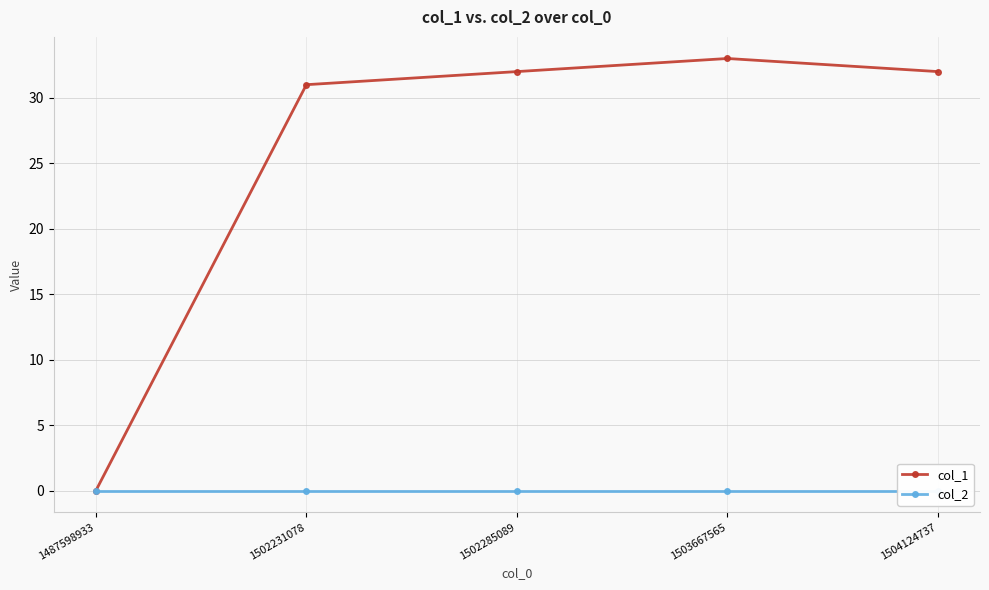

Reading left to right, list all the values displayed in this chart.

col_1: 0	31	32	33	32
col_2: 0	0	0	0	0